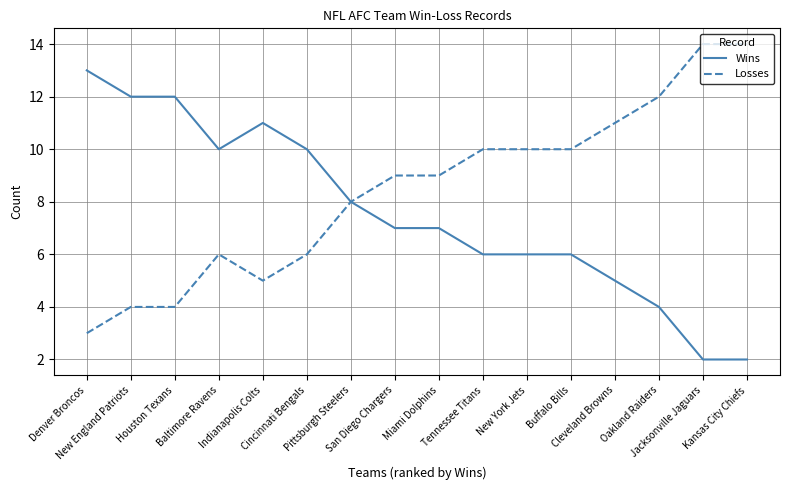

Reading left to right, what are all the values shown in this chart?

Wins: Denver Broncos=13	New England Patriots=12	Houston Texans=12	Baltimore Ravens=10	Indianapolis Colts=11	Cincinnati Bengals=10	Pittsburgh Steelers=8	San Diego Chargers=7	Miami Dolphins=7	Tennessee Titans=6	New York Jets=6	Buffalo Bills=6	Cleveland Browns=5	Oakland Raiders=4	Jacksonville Jaguars=2	Kansas City Chiefs=2
Losses: Denver Broncos=3	New England Patriots=4	Houston Texans=4	Baltimore Ravens=6	Indianapolis Colts=5	Cincinnati Bengals=6	Pittsburgh Steelers=8	San Diego Chargers=9	Miami Dolphins=9	Tennessee Titans=10	New York Jets=10	Buffalo Bills=10	Cleveland Browns=11	Oakland Raiders=12	Jacksonville Jaguars=14	Kansas City Chiefs=14